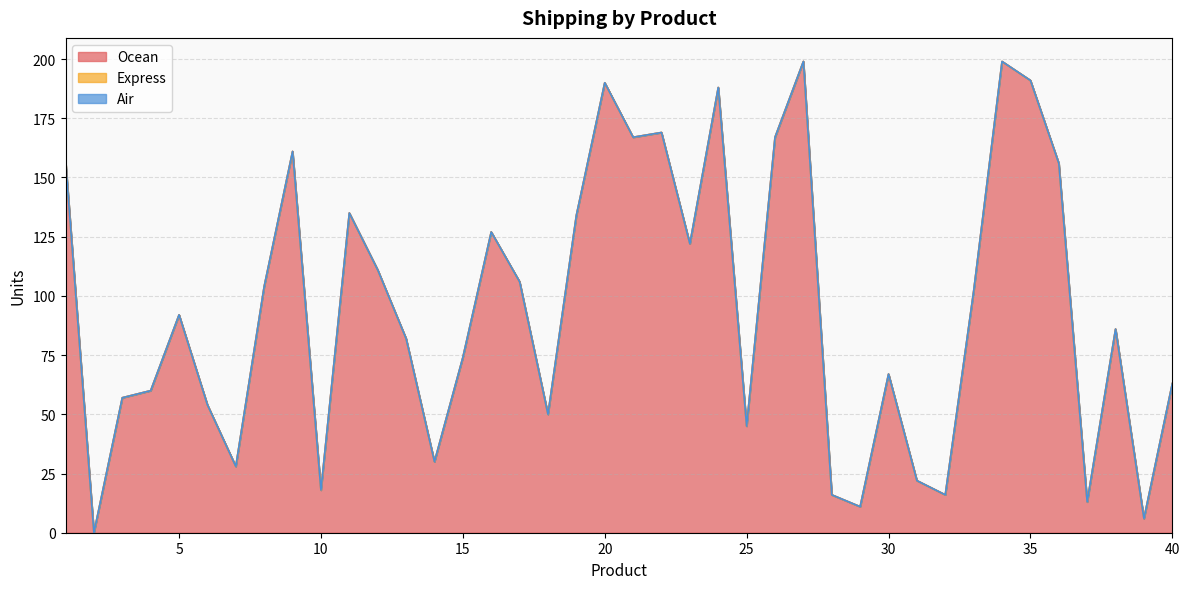

Does the chart display data point markers on the line(s)?

No